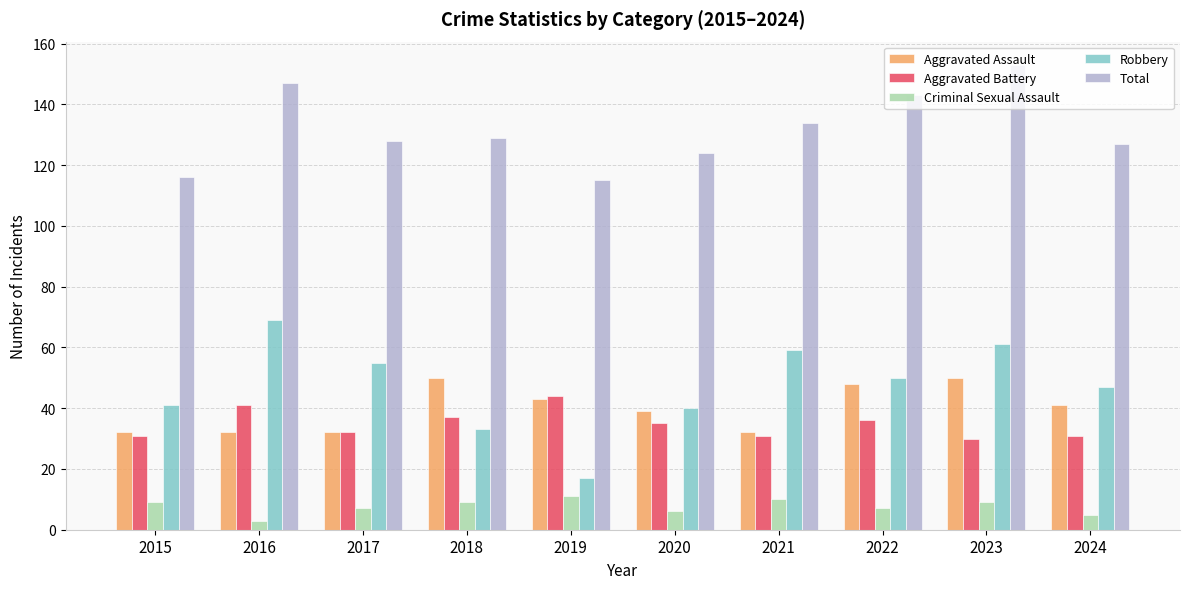

What is the spread (max minus min) of values at 2019?

104